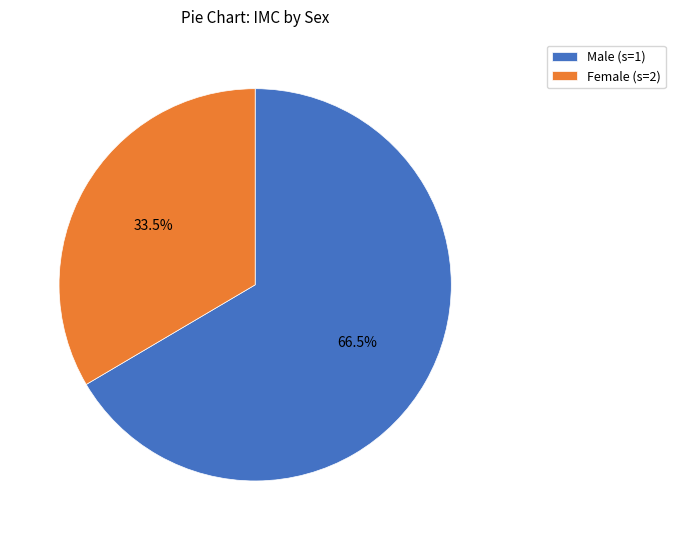

What is the largest slice in the pie chart?

Male (s=1)